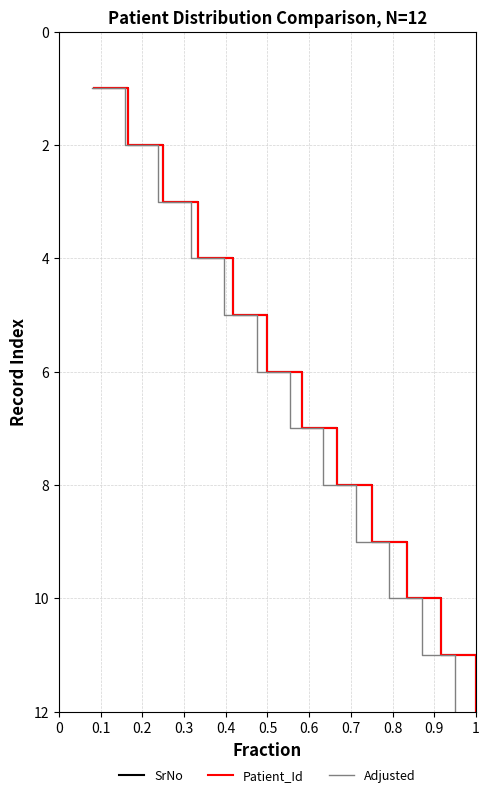

Is the value of SrNo at 0.9 greater than the value of Adjusted at 0.3?

Yes